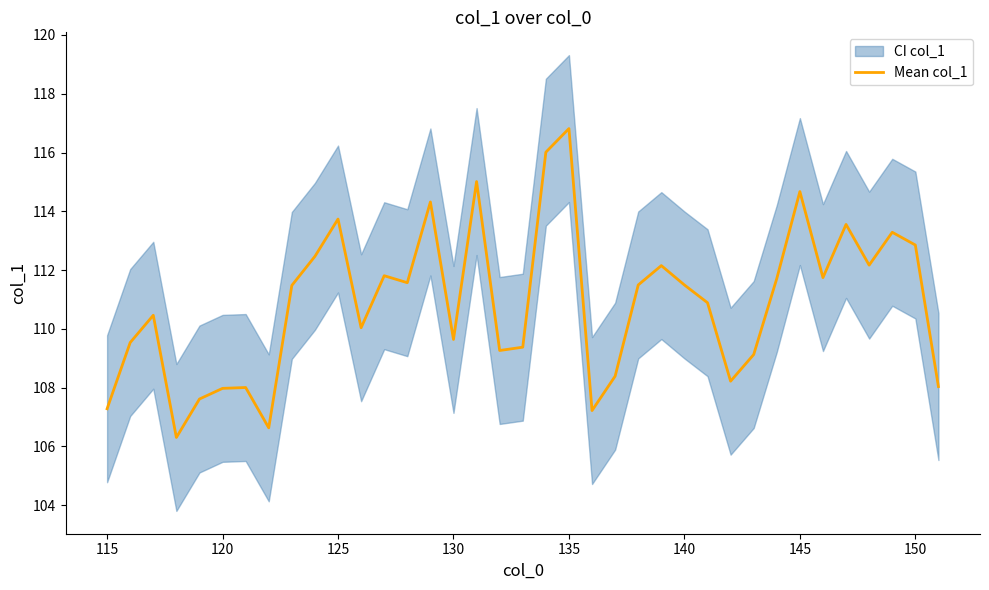

What is the average value?

110.9